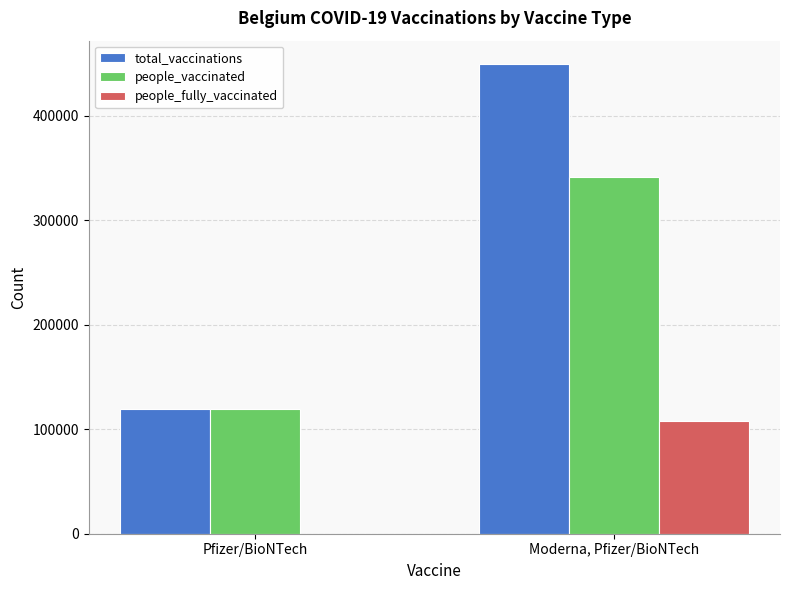

The value of total_vaccinations at Pfizer/BioNTech is 76205. True or false?

False